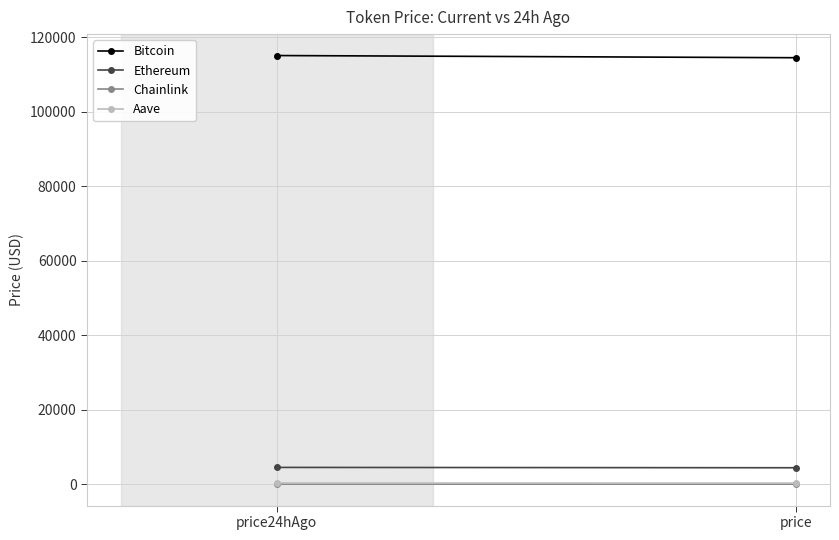

Rank the categories by Aave value from highest to lowest.

price24hAgo, price